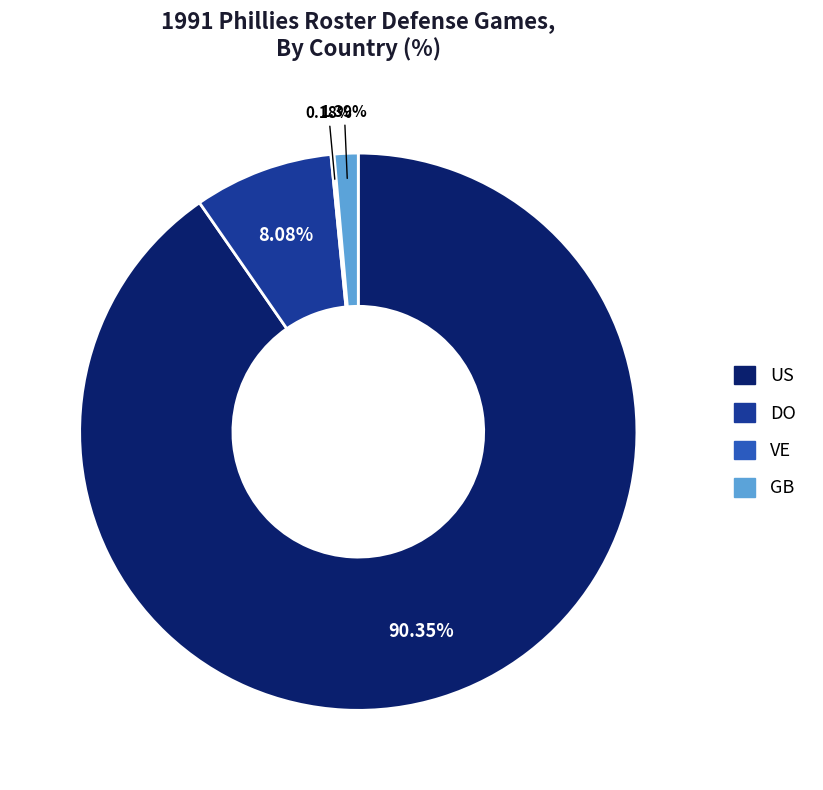

Does any single category account for the majority?

Yes